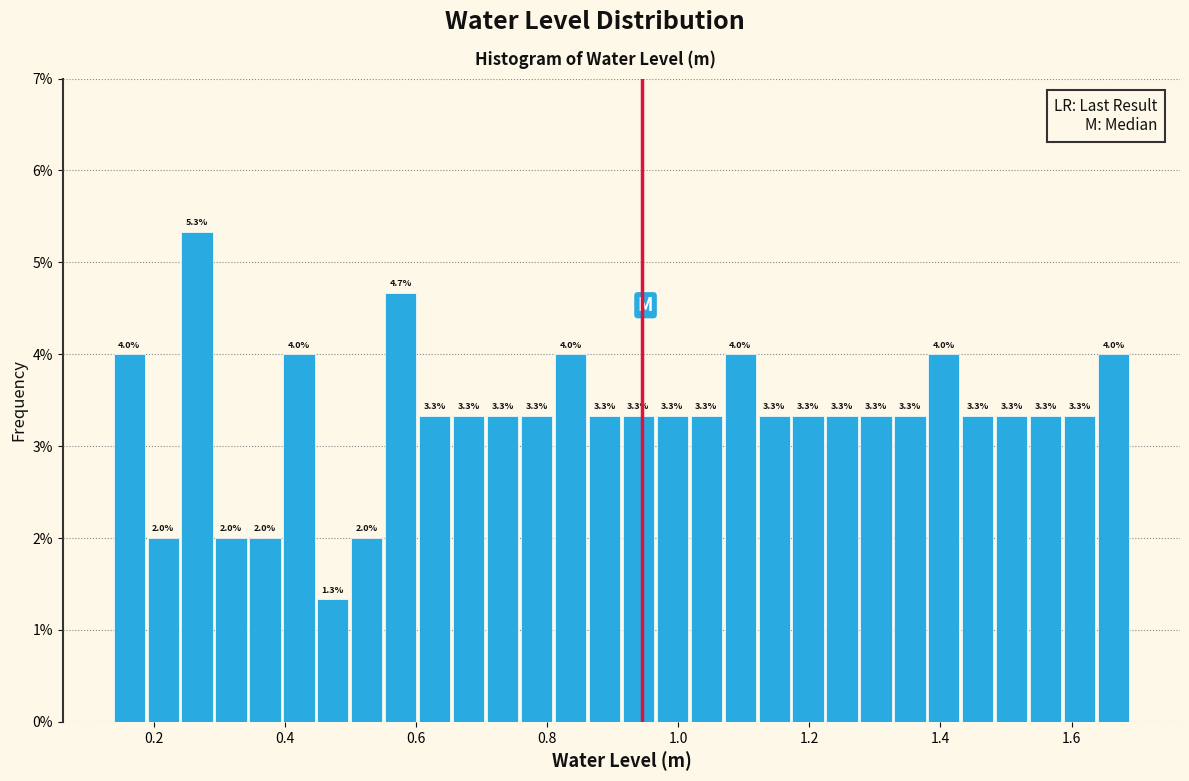

Read against the x-axis, roughly where is the centre of the tallest bar?

0.26